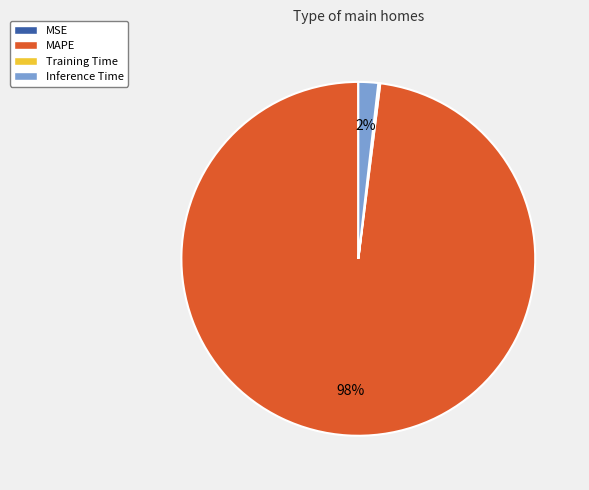

To the nearest percent, what is the average slice percentage?

25%